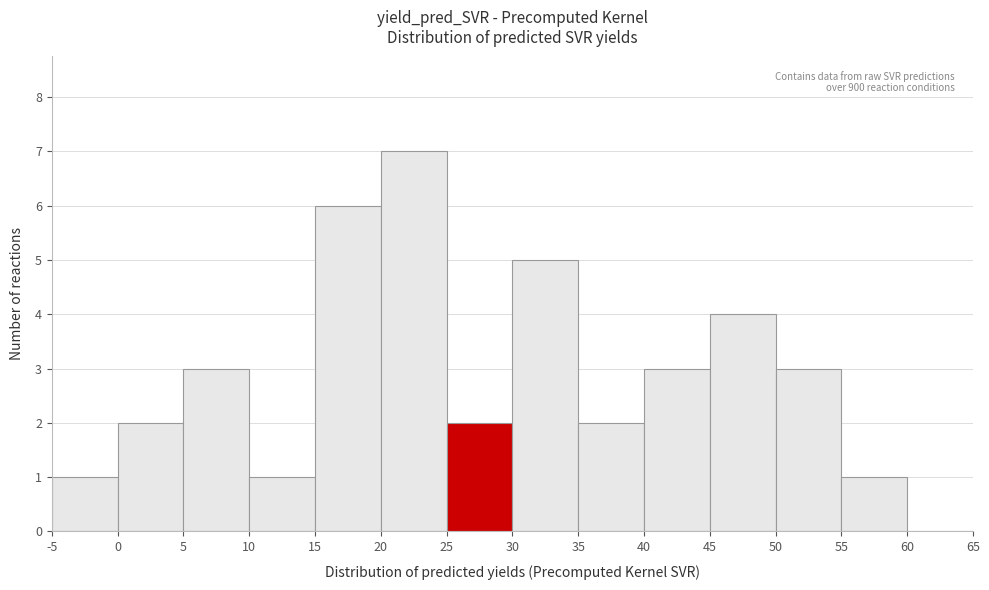

Which range on the x-axis has the tallest bar?

20 to 25